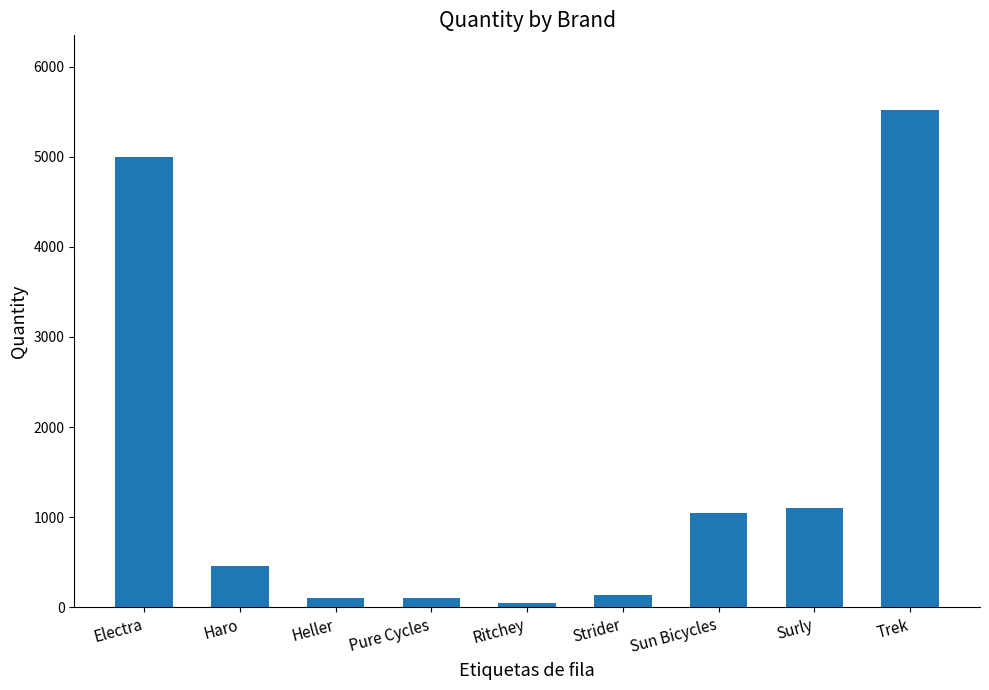

What position from the left is Trek?

9